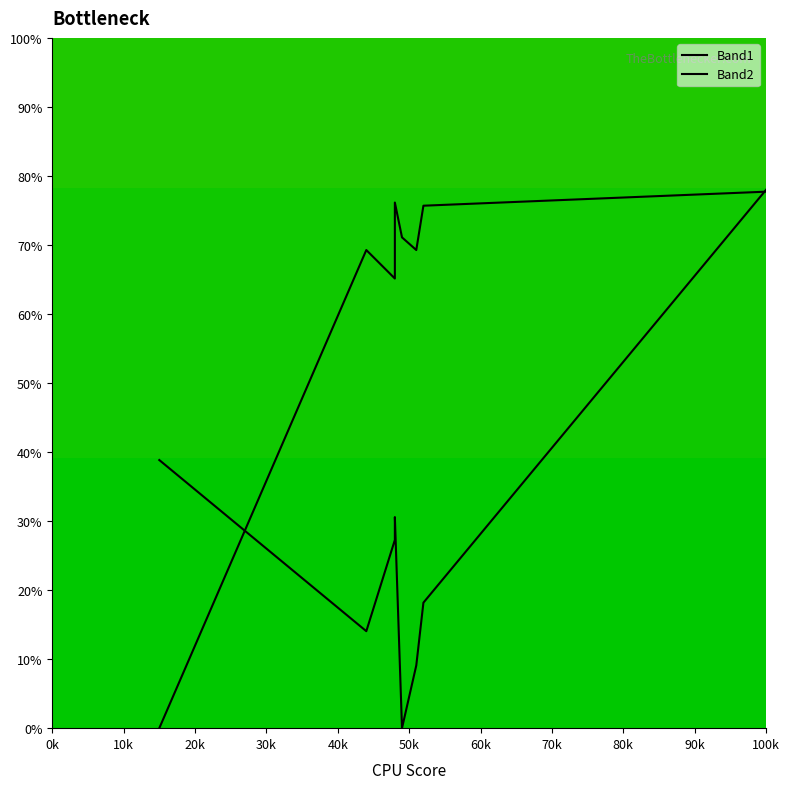

What are all the series names shown in the legend?

Band1, Band2